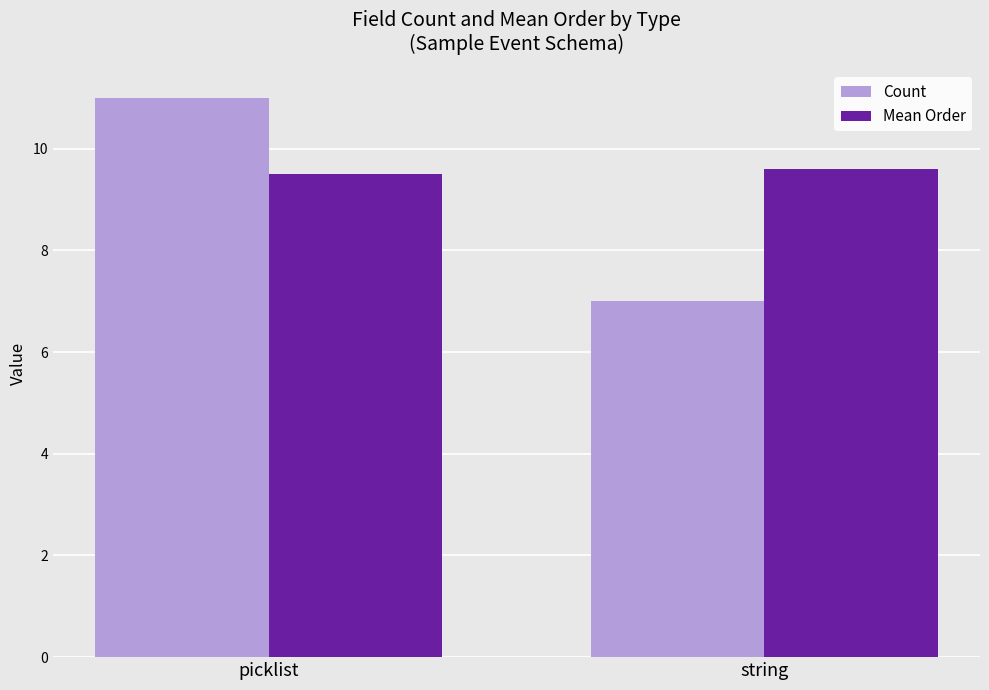

Count the Count values in the range 7 to 11.

2